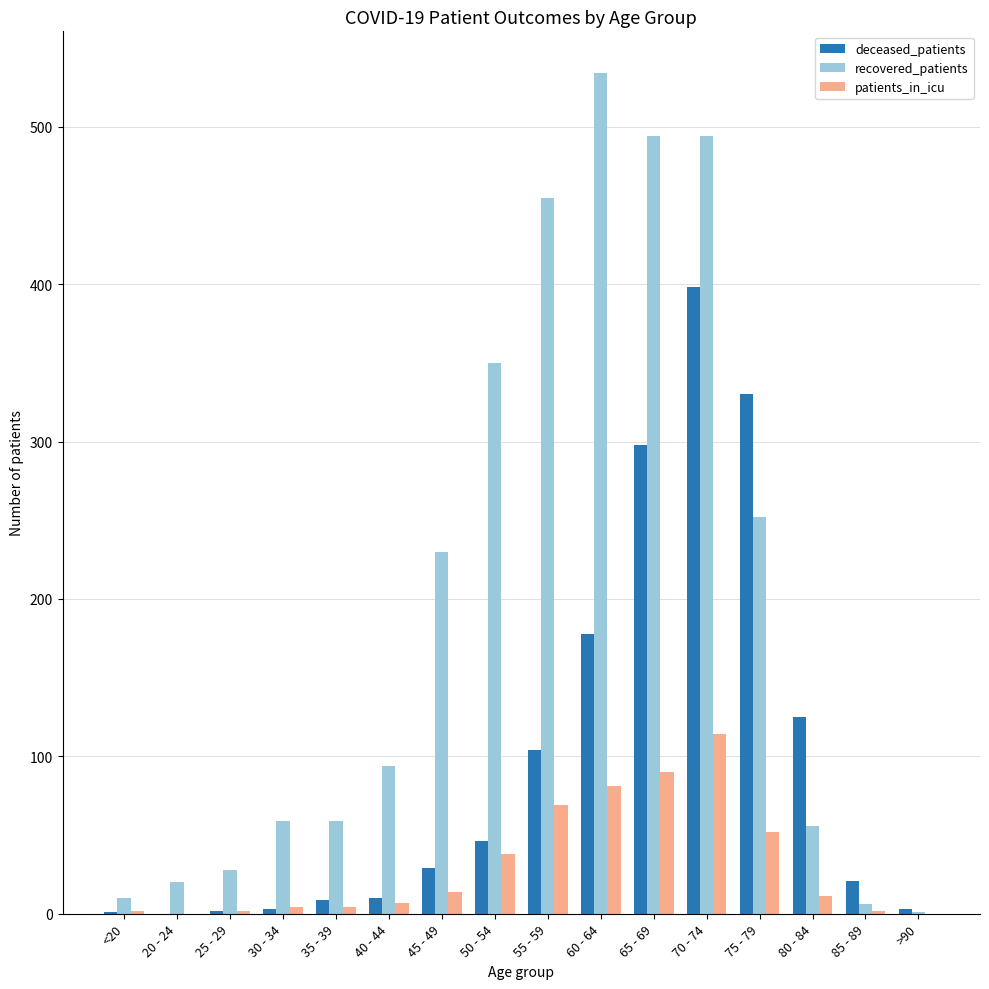

The value of recovered_patients at <20 is 10. True or false?

True